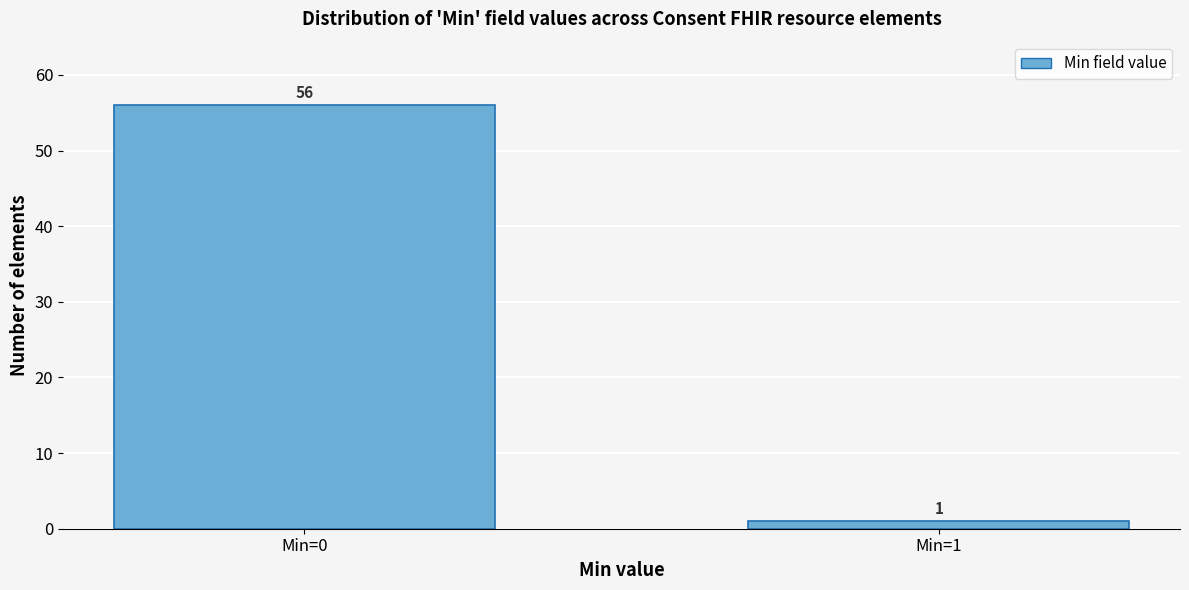

Reading right to left, what are all the values shown in this chart?

Min=1=1	Min=0=56